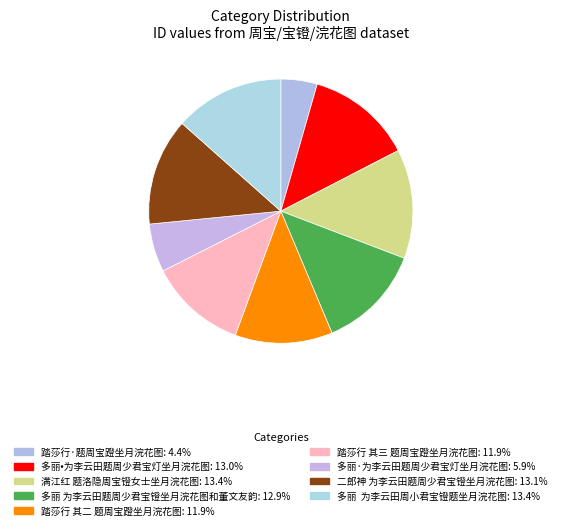

How many segments does this pie chart have?

9